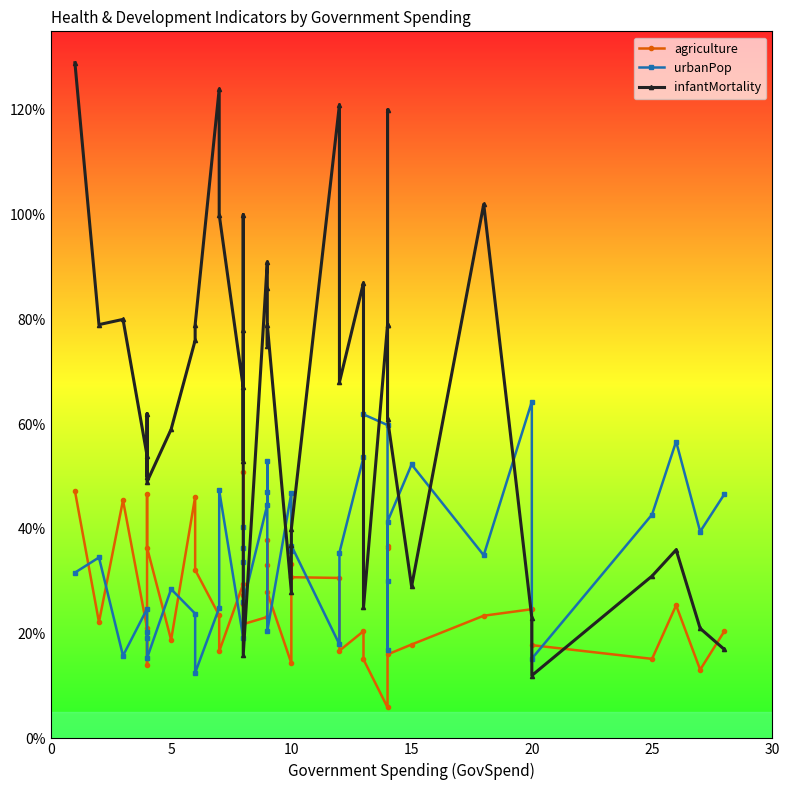

What is the average value of the urbanPop series?

35.2